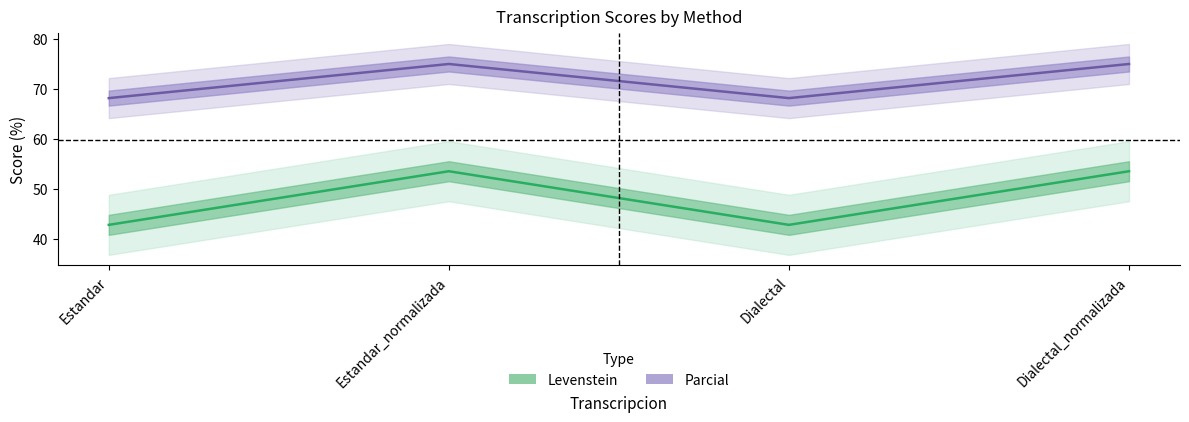

What is the label of the 3rd point from the right?

Estandar_normalizada